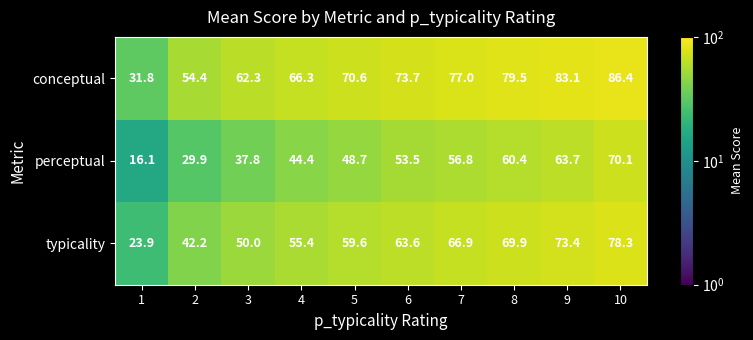

What is the difference between the maximum and minimum values in the conceptual series?

54.6